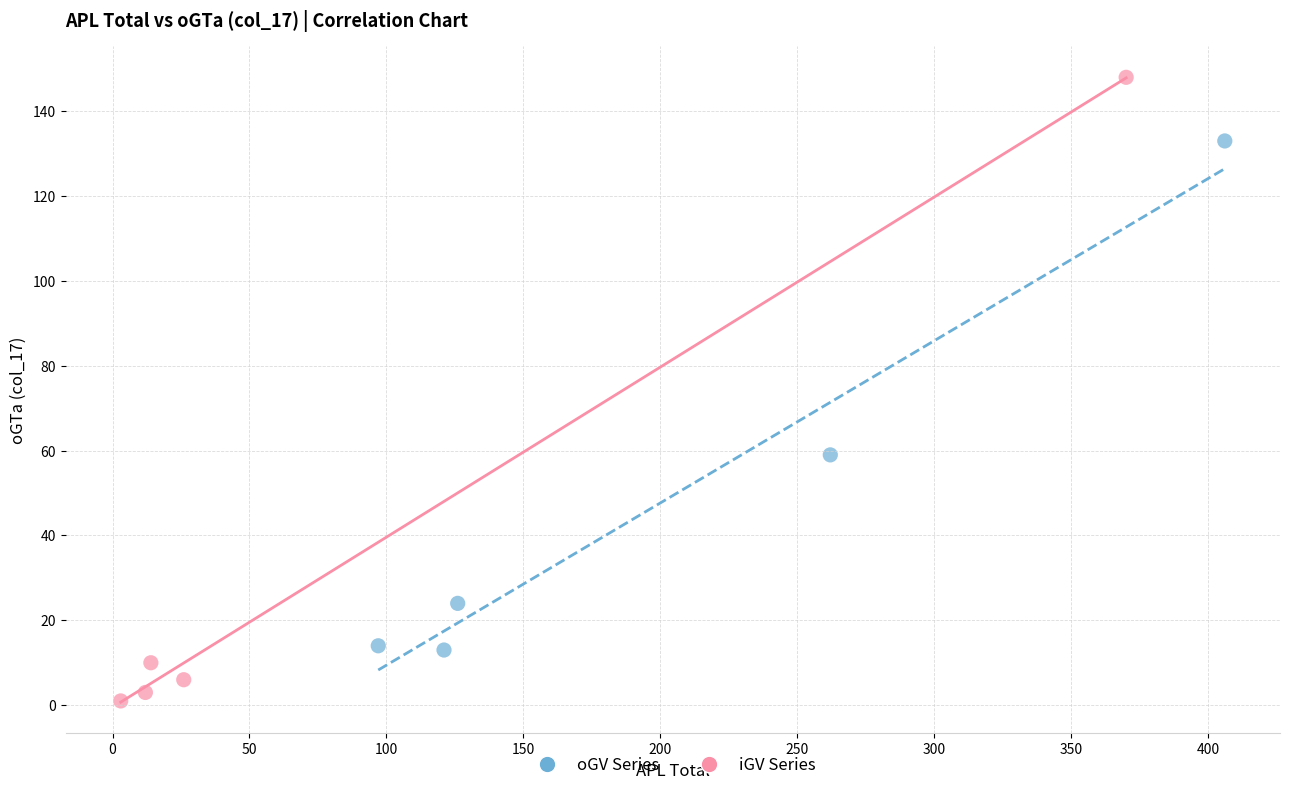

Which series reaches the minimum Y coordinate?

iGV Series